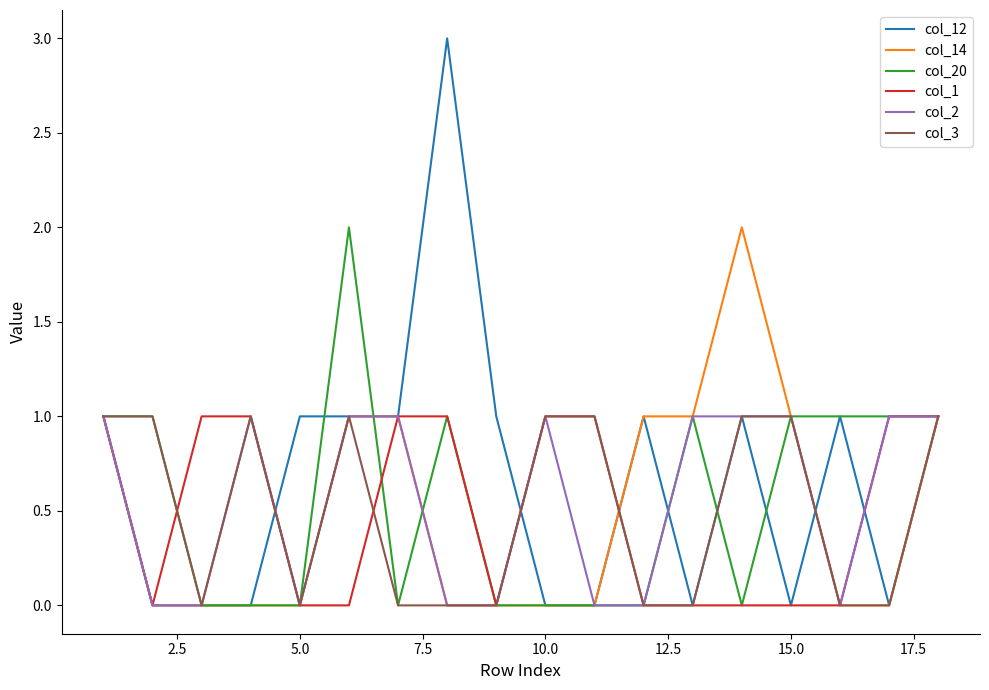

What is the greatest value displayed?

3